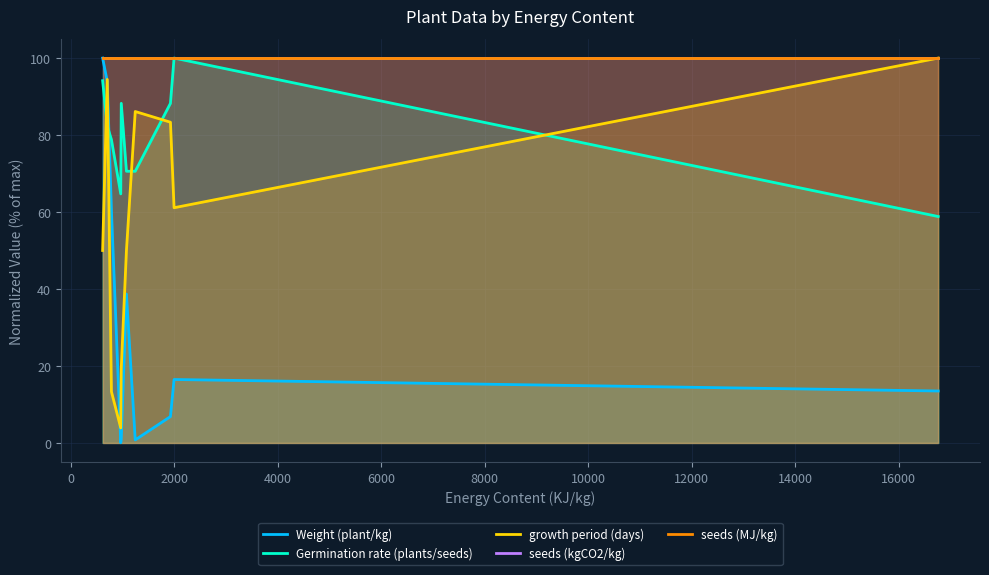

What value does the Weight (plant/kg) series have at 16000?

13.5